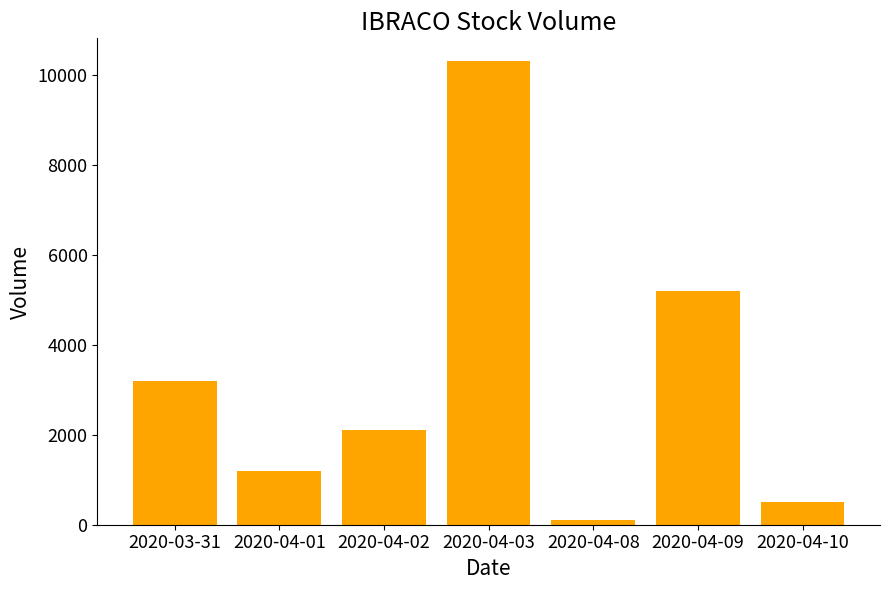

What is the approximate value at 2020-04-08, to the nearest 10?

100